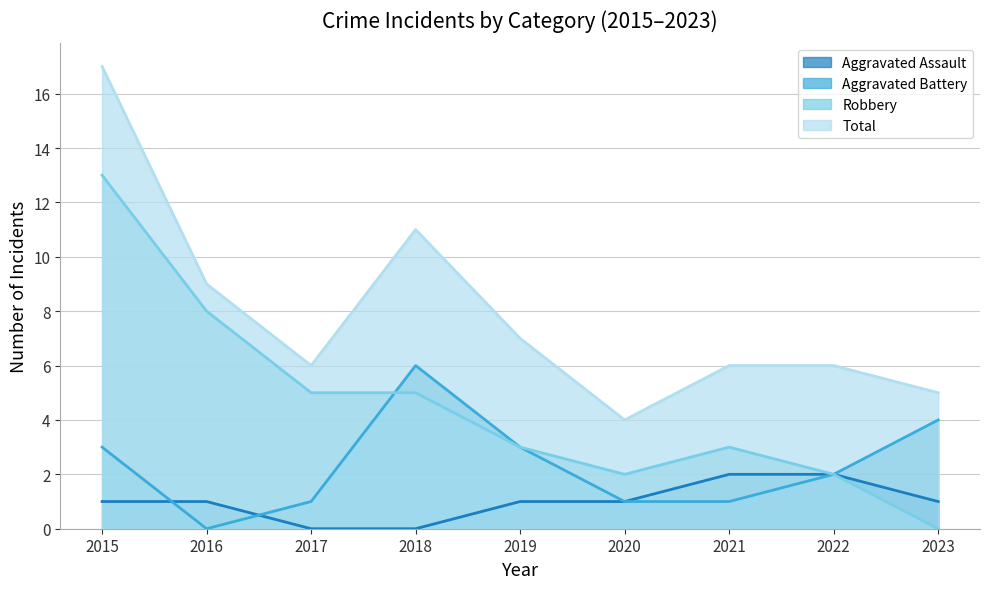

True or false: Total and Aggravated Battery cross at least once.

False